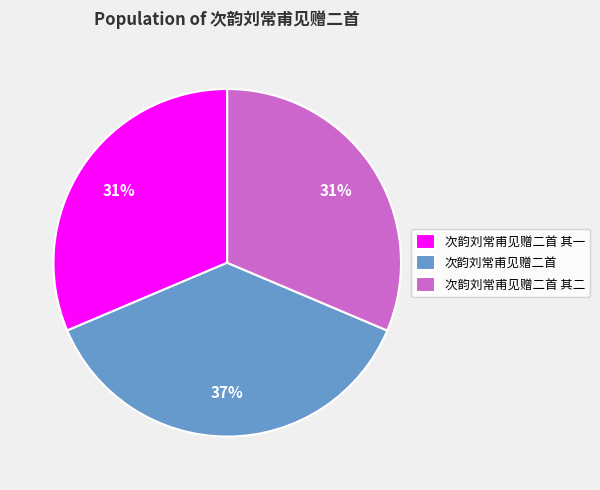

Is 次韵刘常甫见赠二首 其一 the majority of the pie?

No